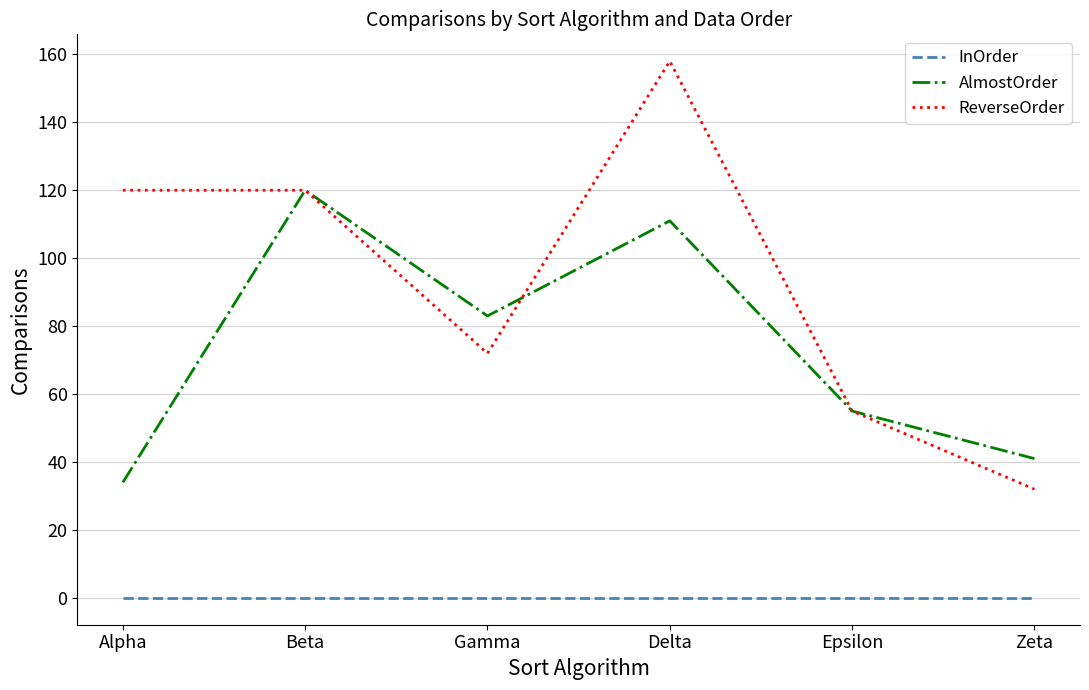

Rank the series by their maximum value, from lowest to highest.

InOrder, AlmostOrder, ReverseOrder